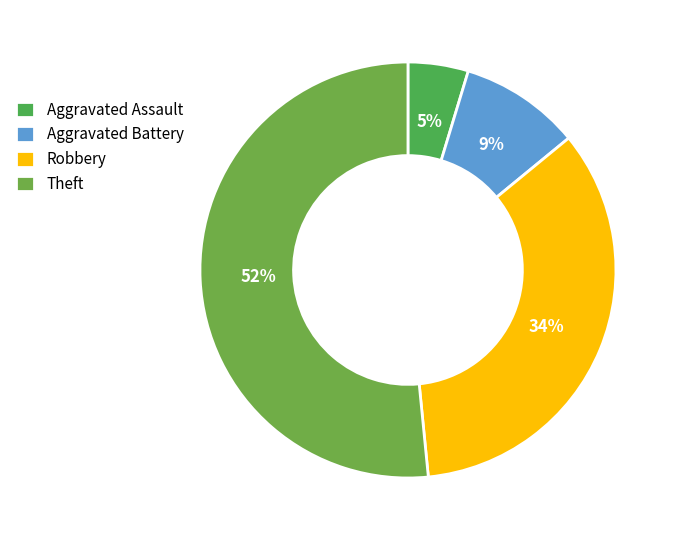

What portion of the pie excludes Aggravated Battery?

90.6%